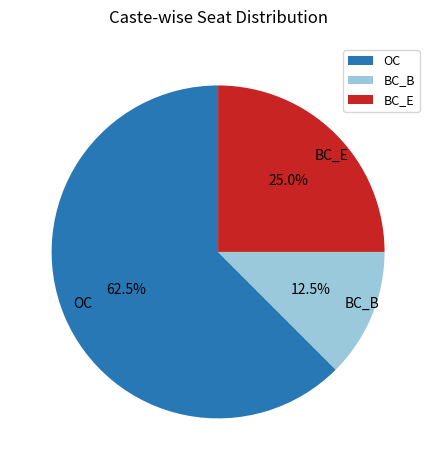

To the nearest percent, what portion does BC_E represent?

25%